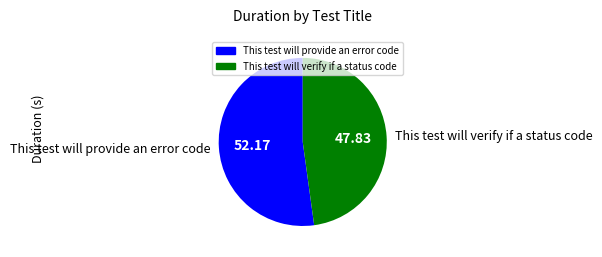

How many slices are in this pie chart?

2